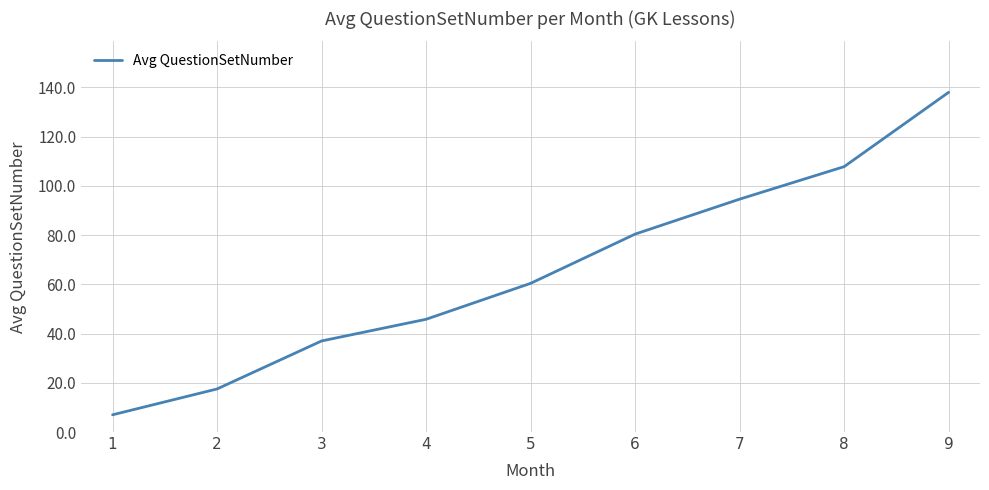

What is the minimum value shown in the chart?

7.0